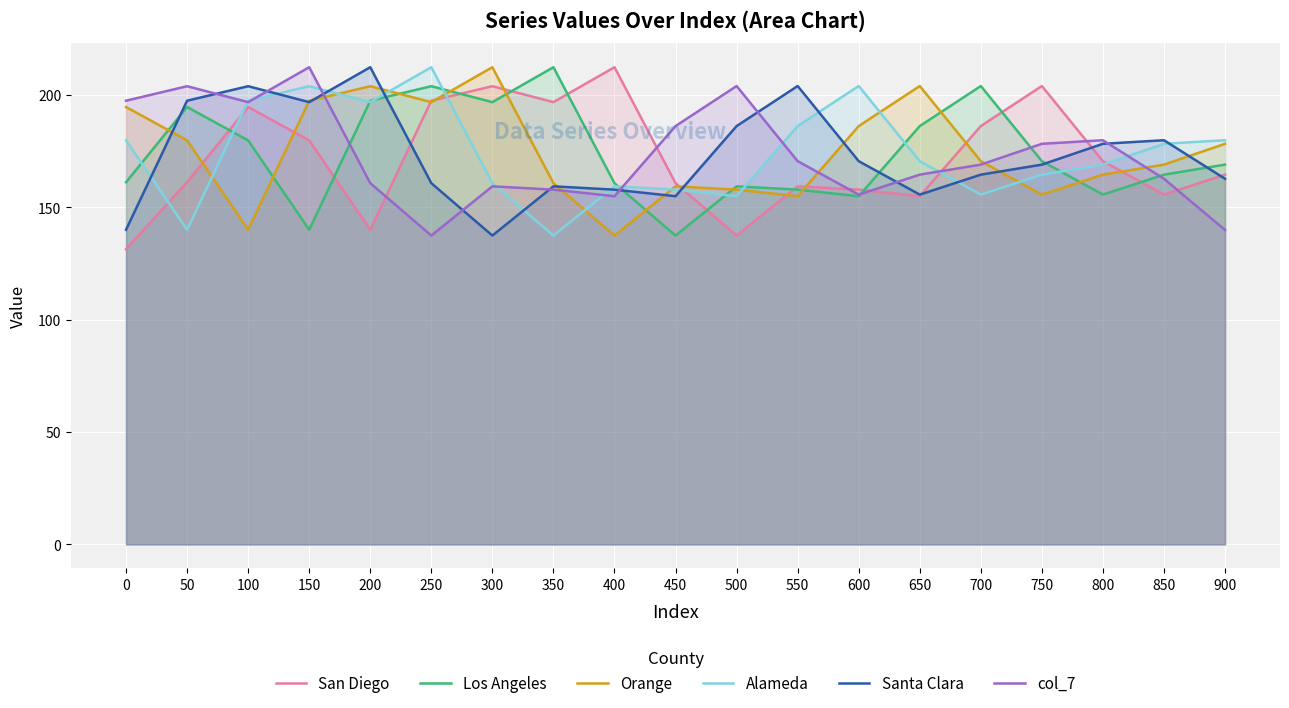

What is the sum of the Orange values at 700 and 200?

374.4